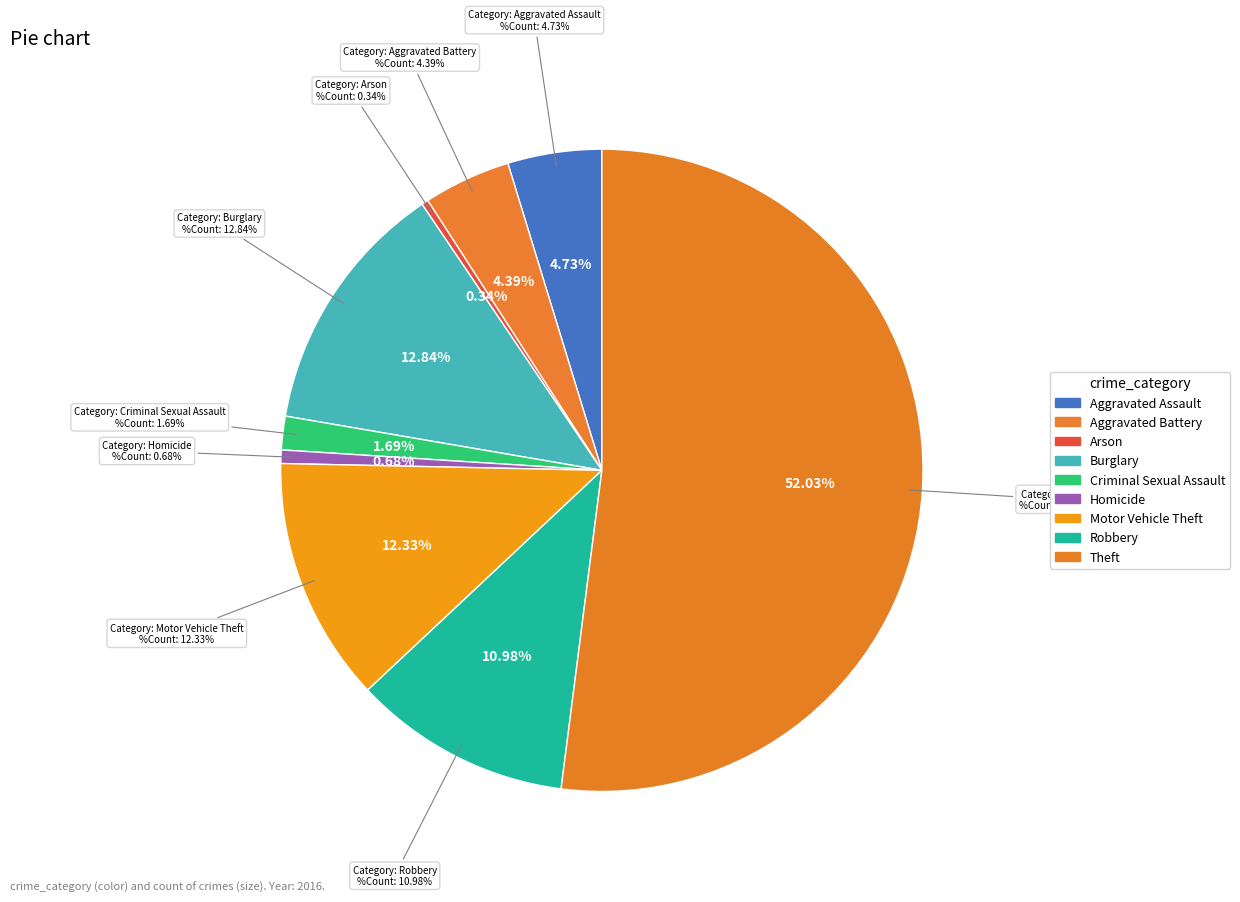

The Burglary slice represents 19% of the pie. True or false?

False